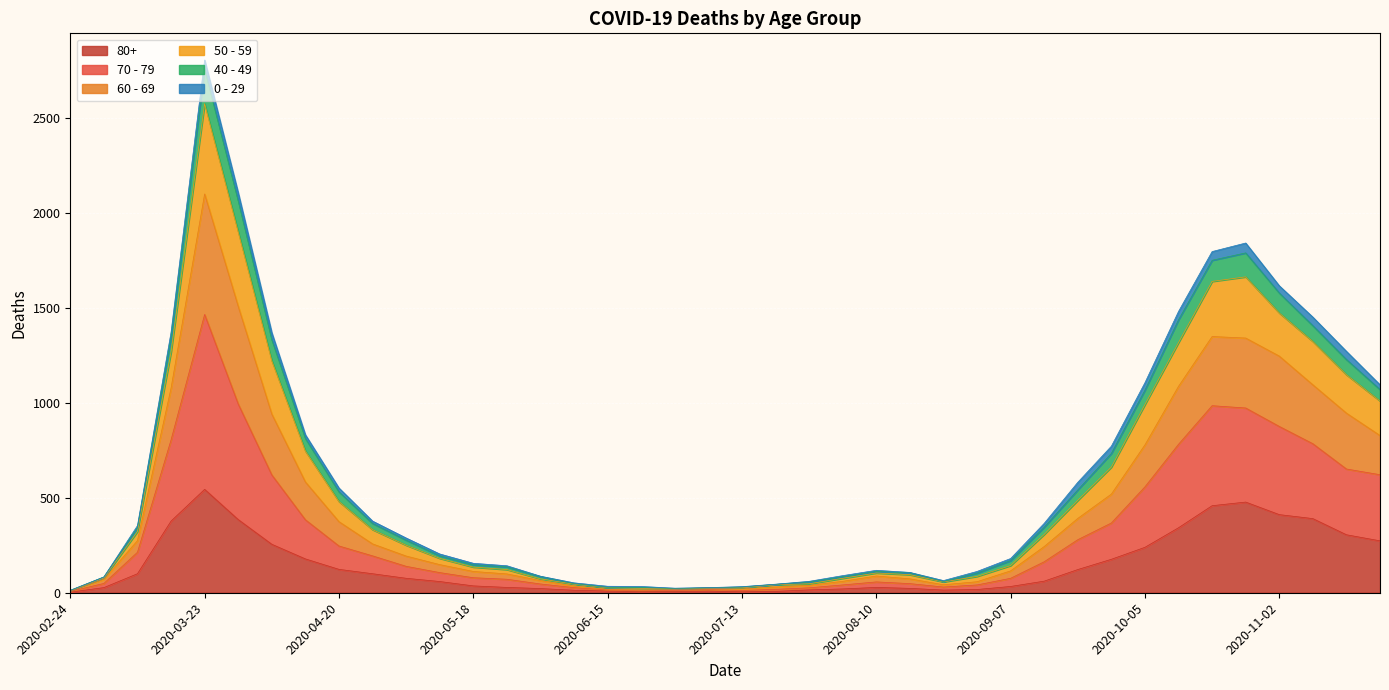

At which category is the sum across all series the highest?

2020-03-23